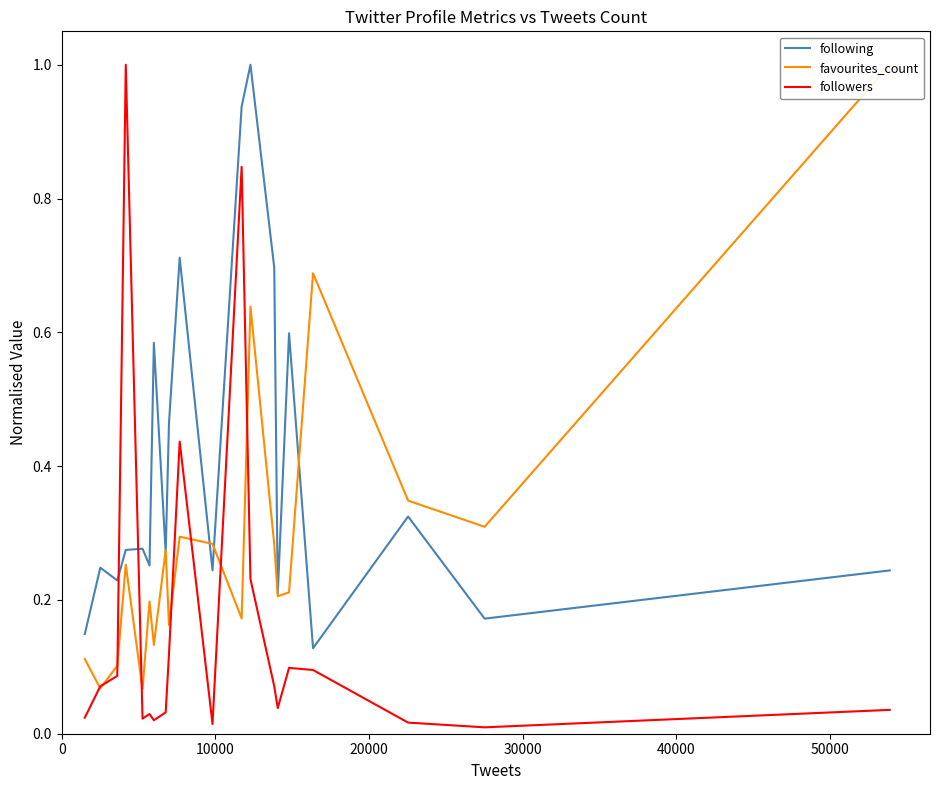

True or false: followers and following intersect in this chart.

True